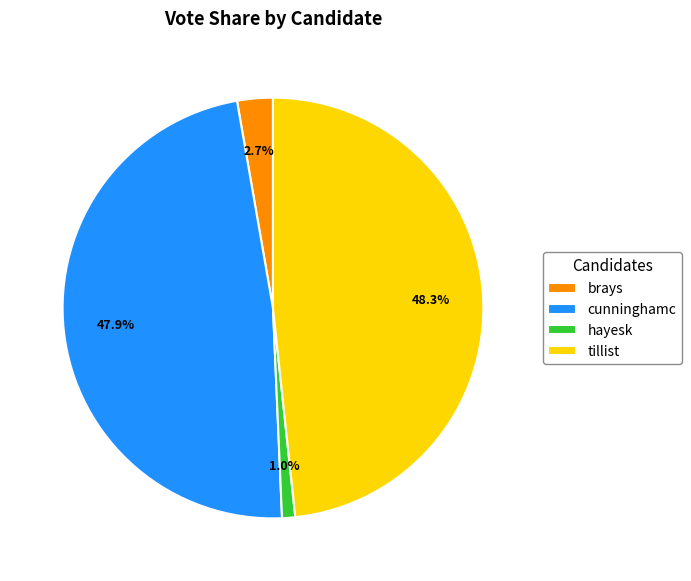

What percentage is NOT represented by cunninghamc?

52.1%